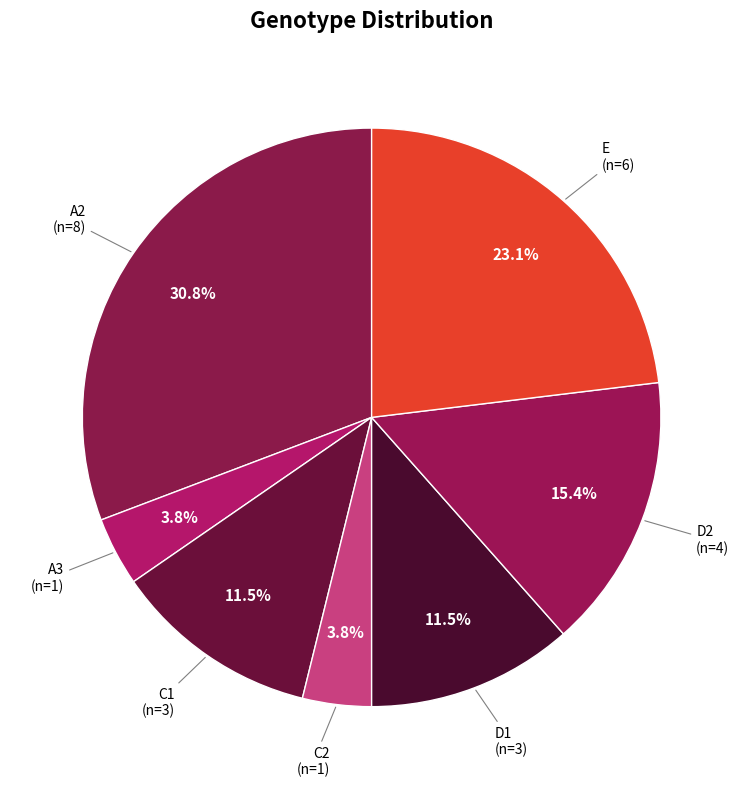

Which has a higher value, E or A3?

E